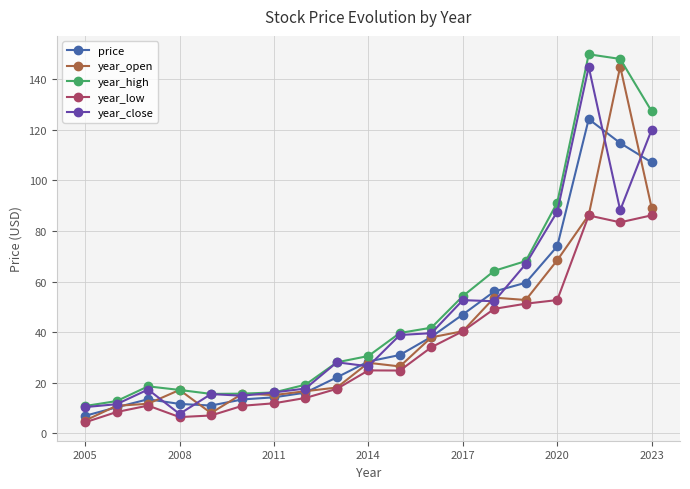

True or false: year_low and year_high intersect in this chart.

False